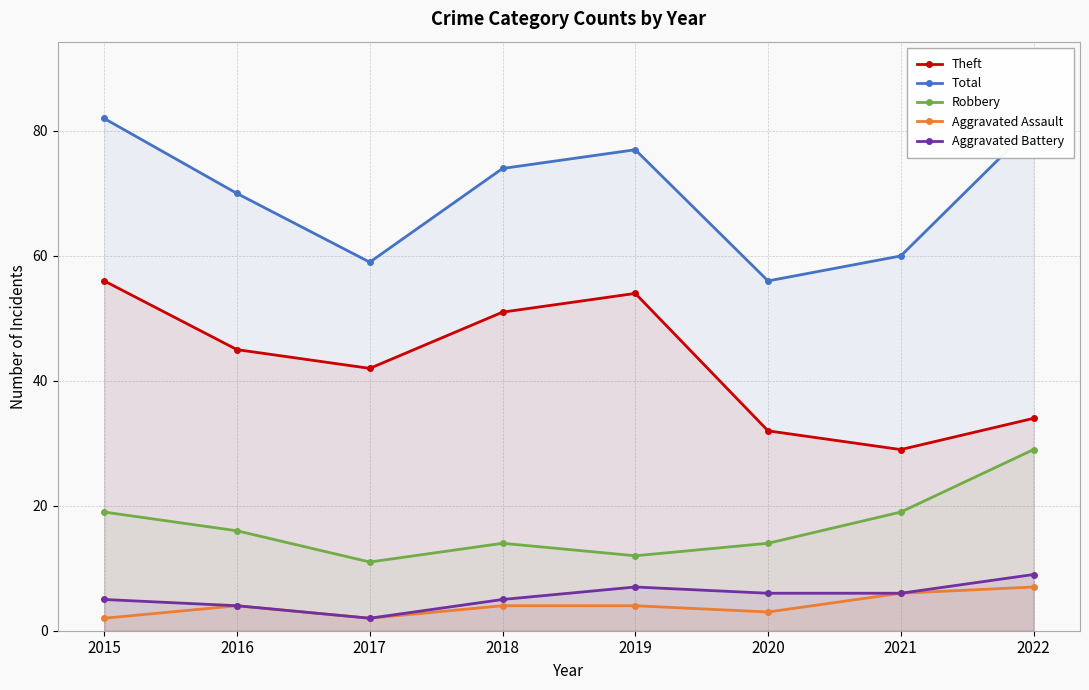

What is the spread (max minus min) of values at 2015?

80